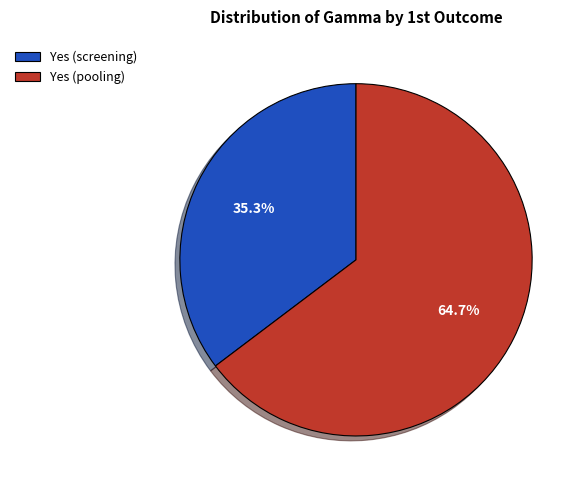

What is the ratio of the value at Yes (pooling) to the value at Yes (screening)?

1.8